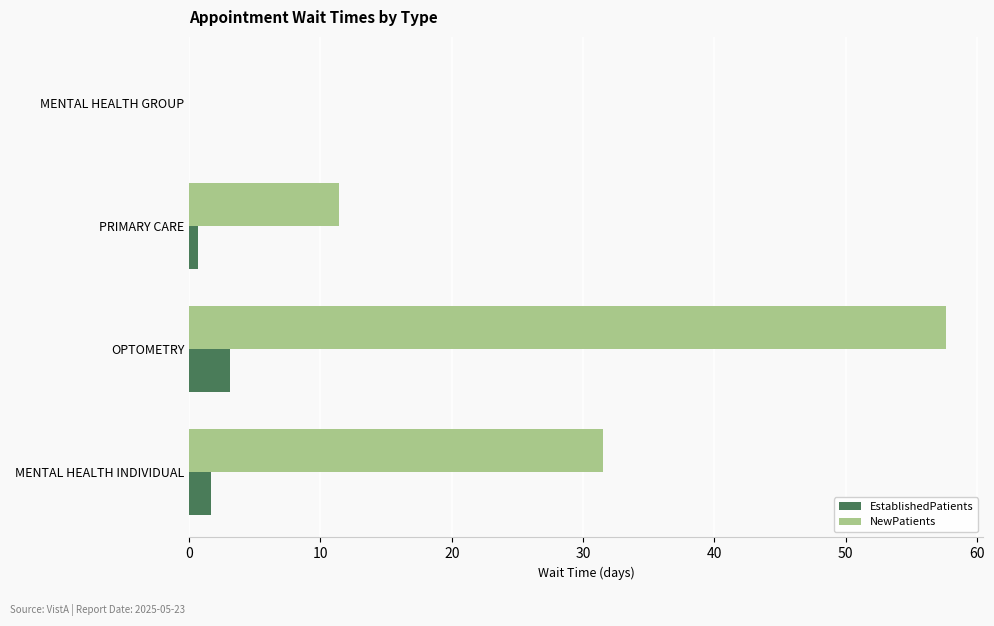

What is the sum of the NewPatients values at OPTOMETRY and MENTAL HEALTH INDIVIDUAL?

89.1